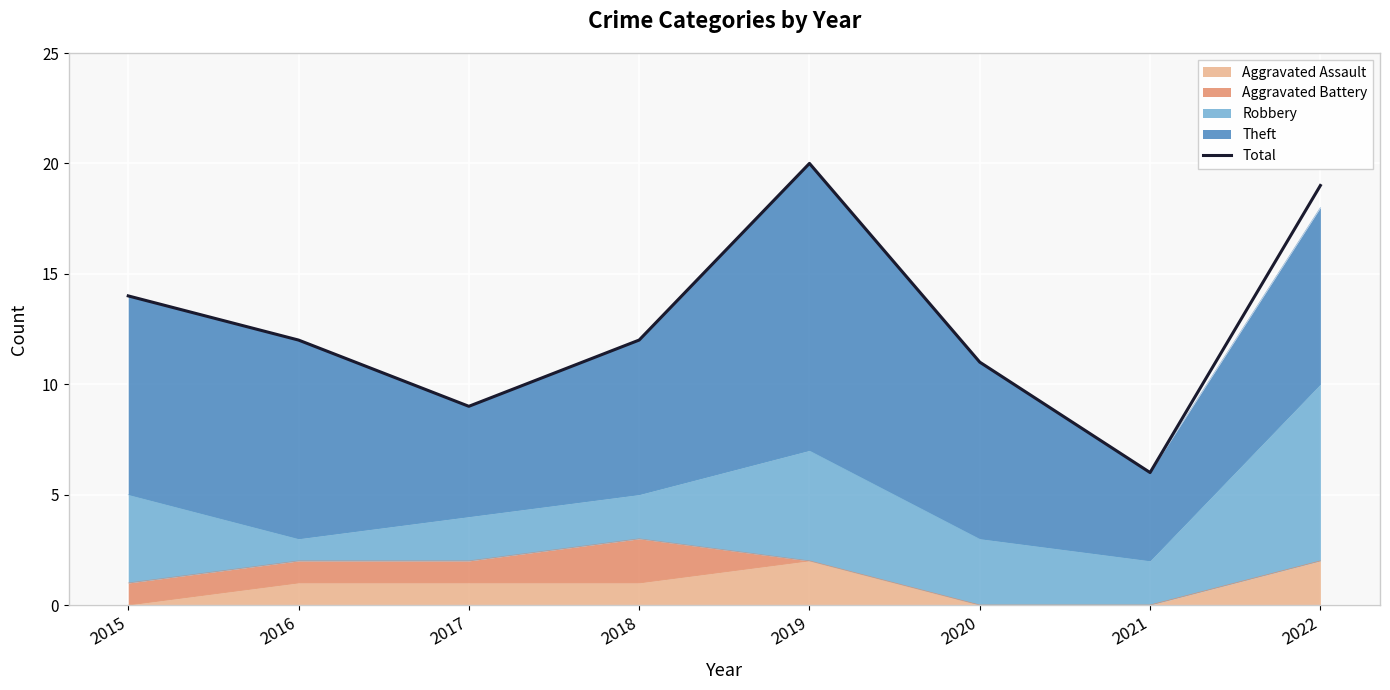

How many categories are shown in the chart?

8